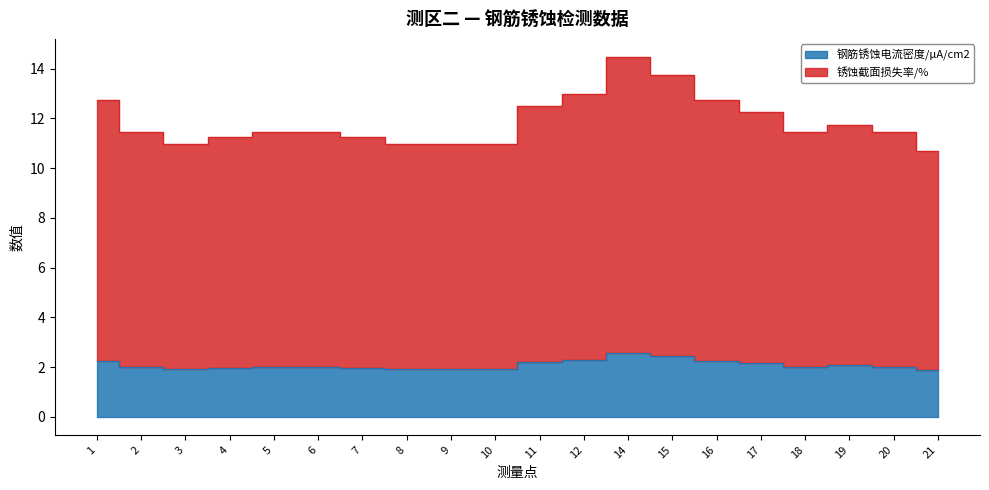

Which series has the largest total across all categories?

锈蚀截面损失率/%